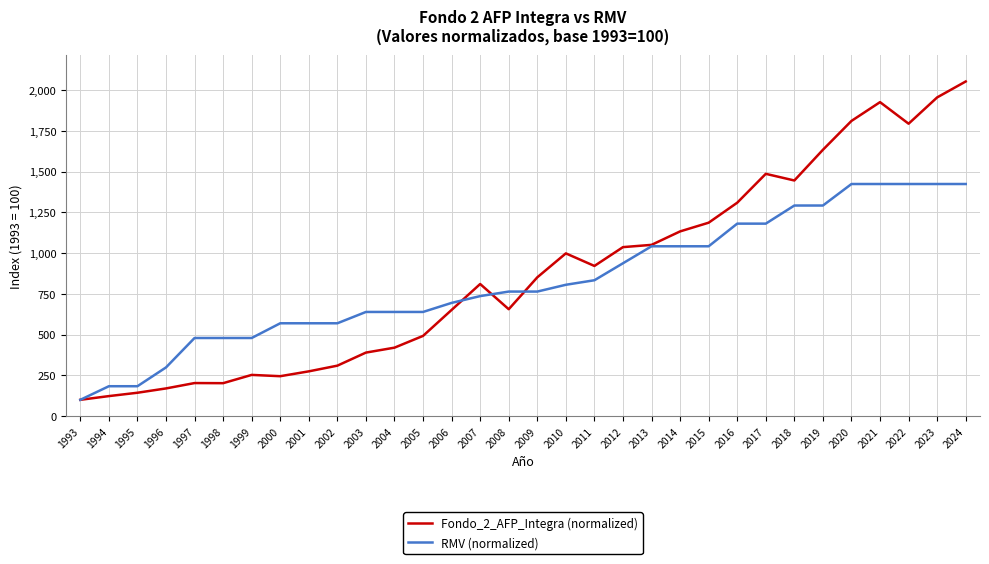

What is the total value across all series at 2004?

1058.7